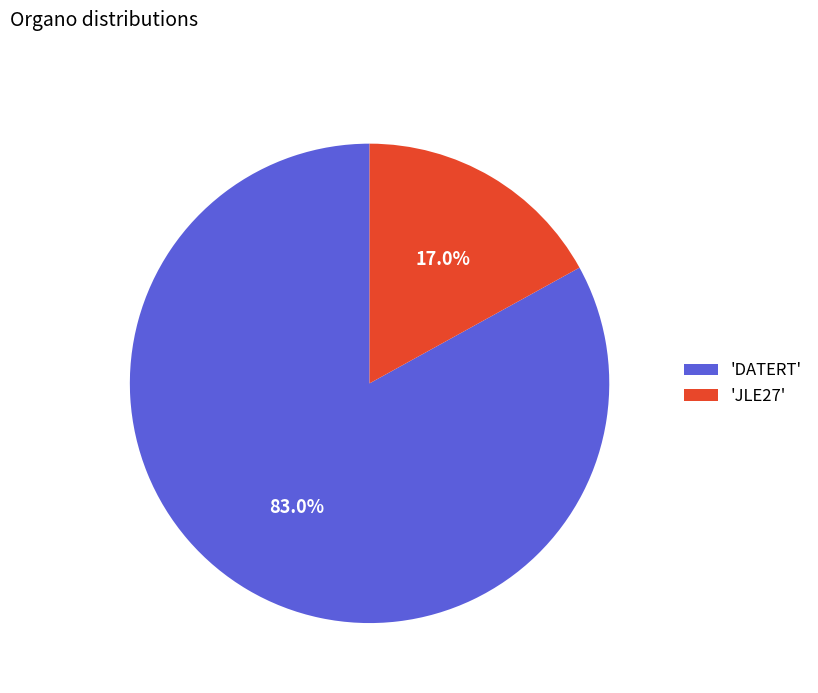

Rank the categories by value from lowest to highest.

'JLE27', 'DATERT'